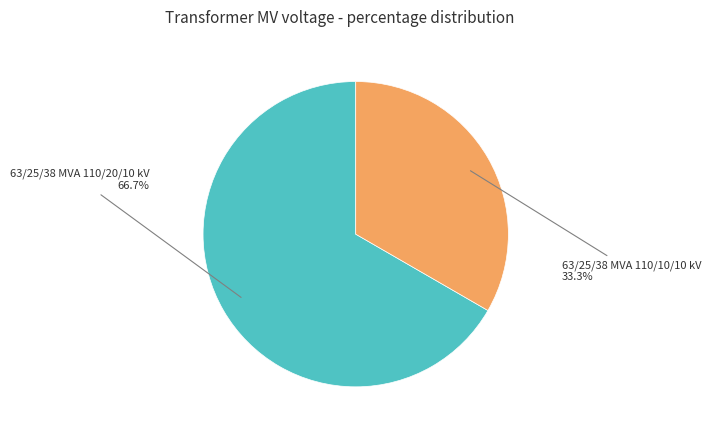

Count the number of slices in the pie.

2